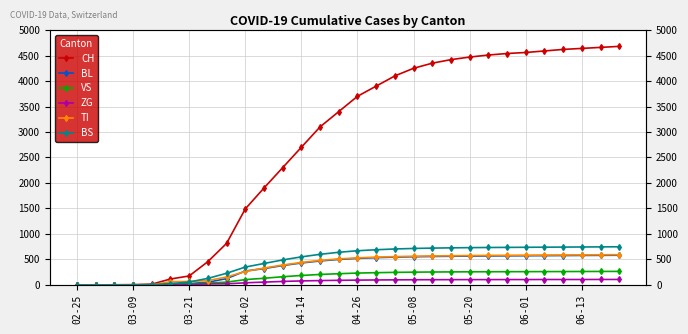

How many intersections are there between TI and BL?

3